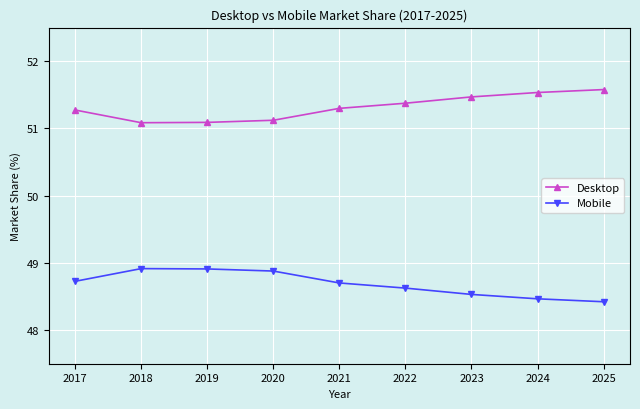

True or false: Mobile has more than 0 points higher than both neighbors.

True